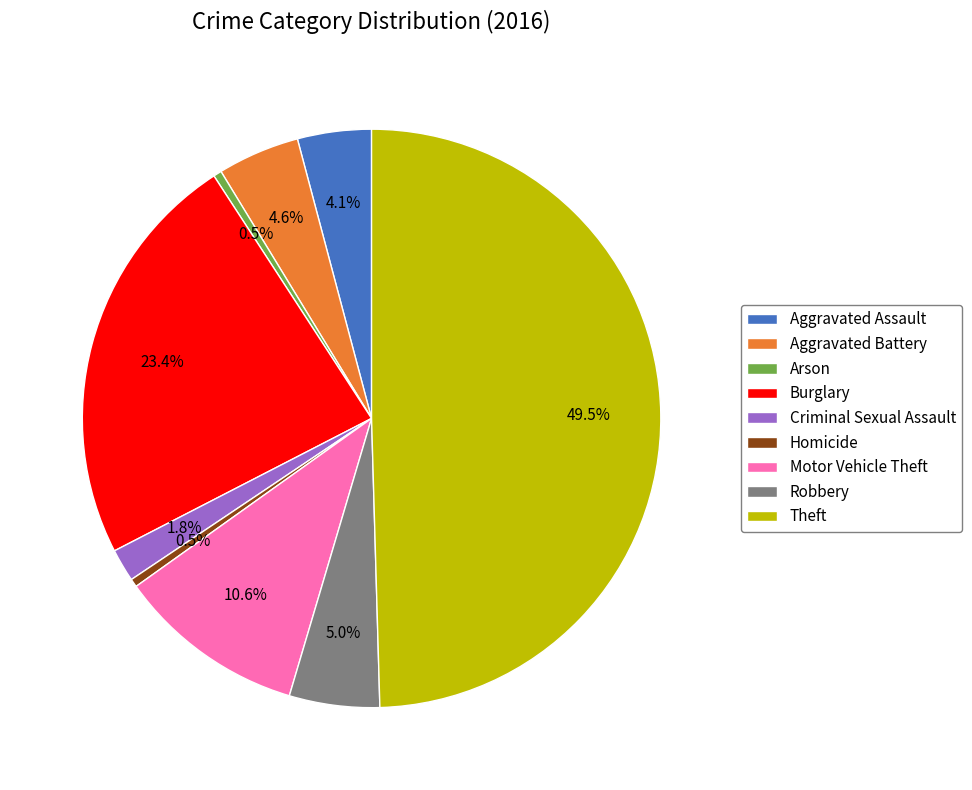

Is Aggravated Battery the majority of the pie?

No